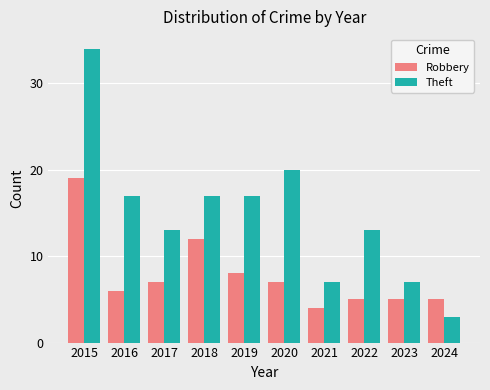

Between 2017 and 2018, which series saw the biggest shift?

Robbery